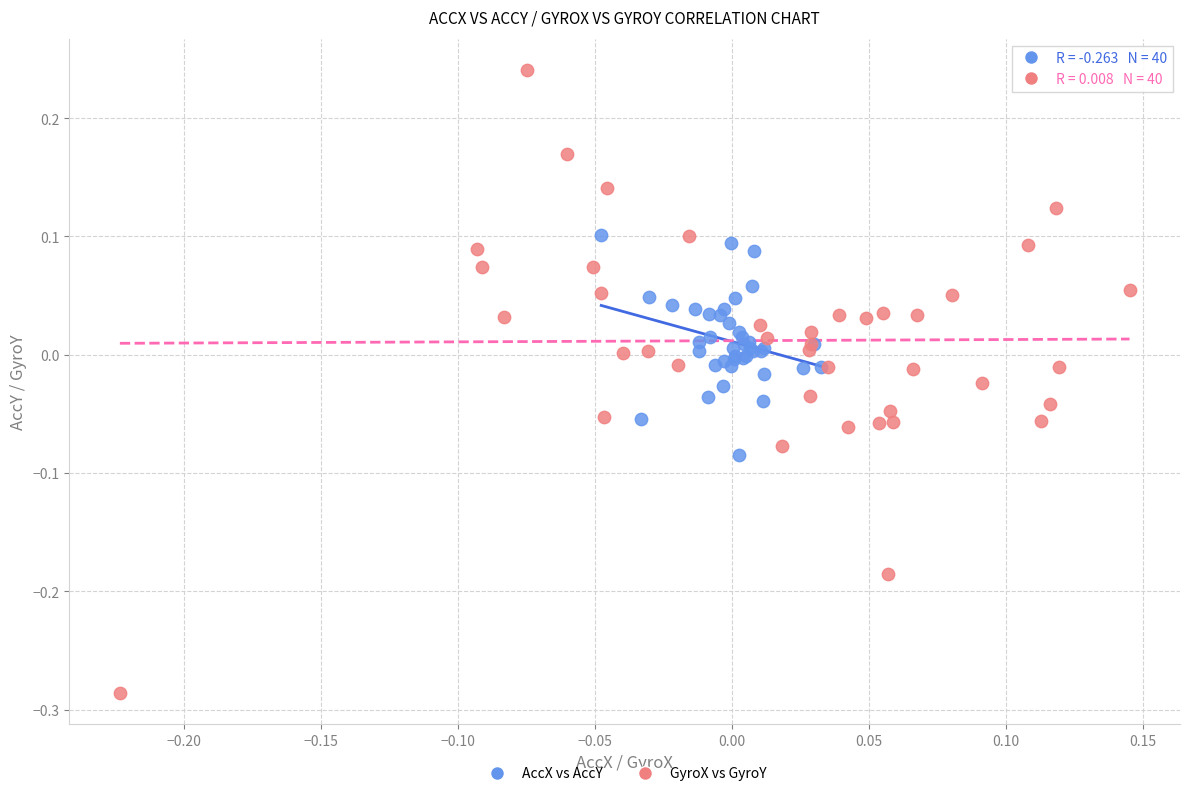

Which series contains the highest Y value?

GyroX vs GyroY